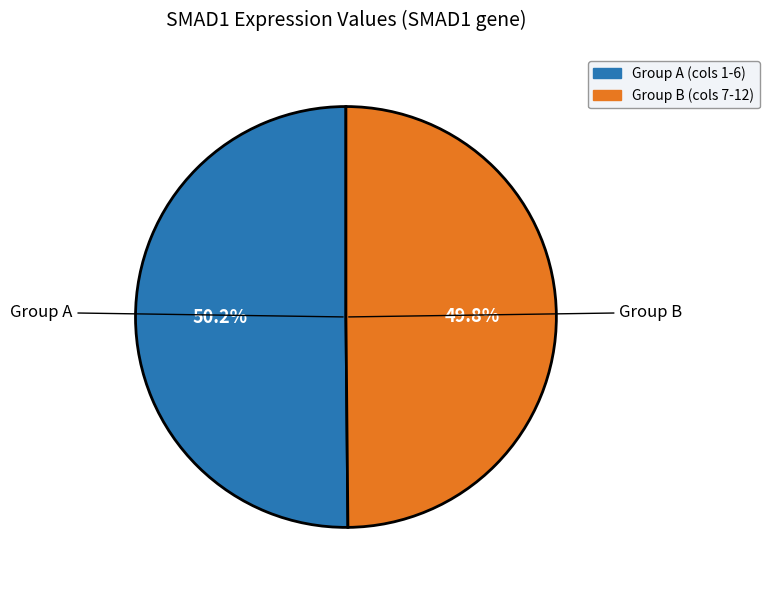

Is there any slice that represents more than half of the pie?

Yes